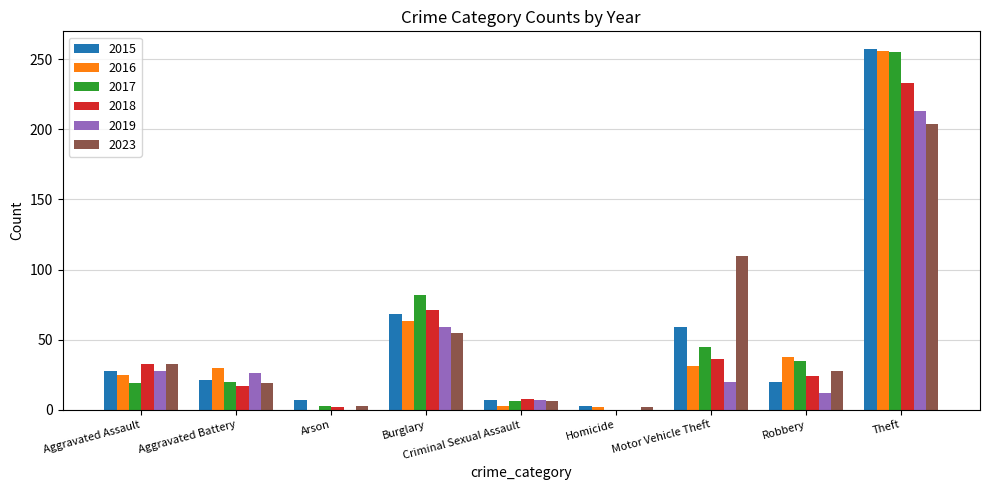

How many groups of bars are there?

9